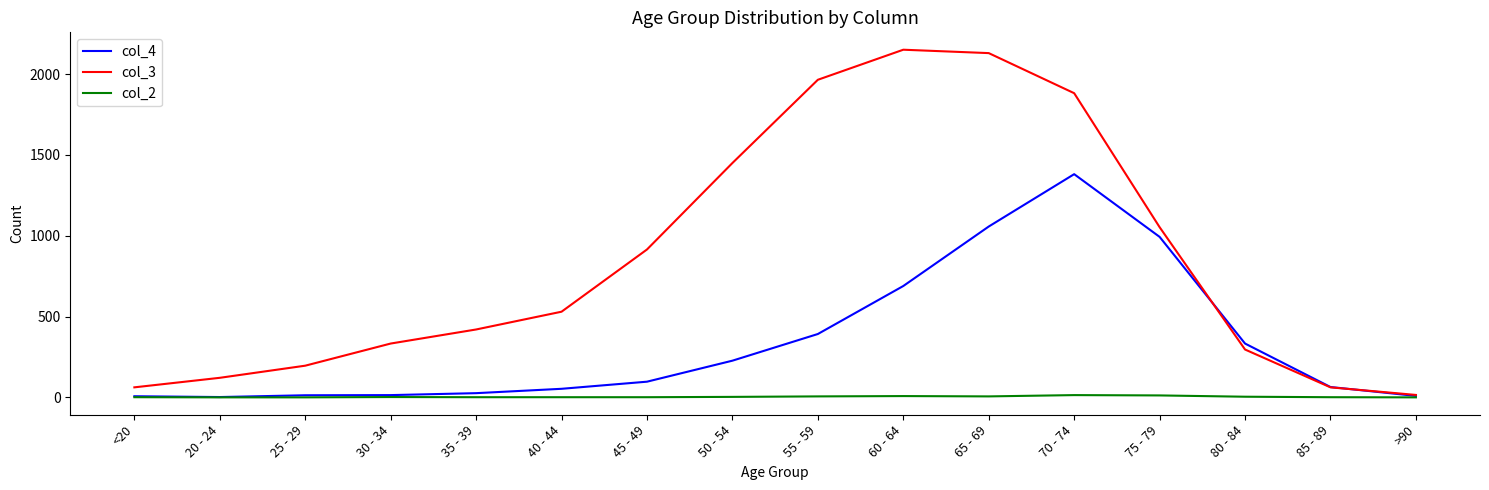

The value of col_4 at 50 - 54 is 227. True or false?

True